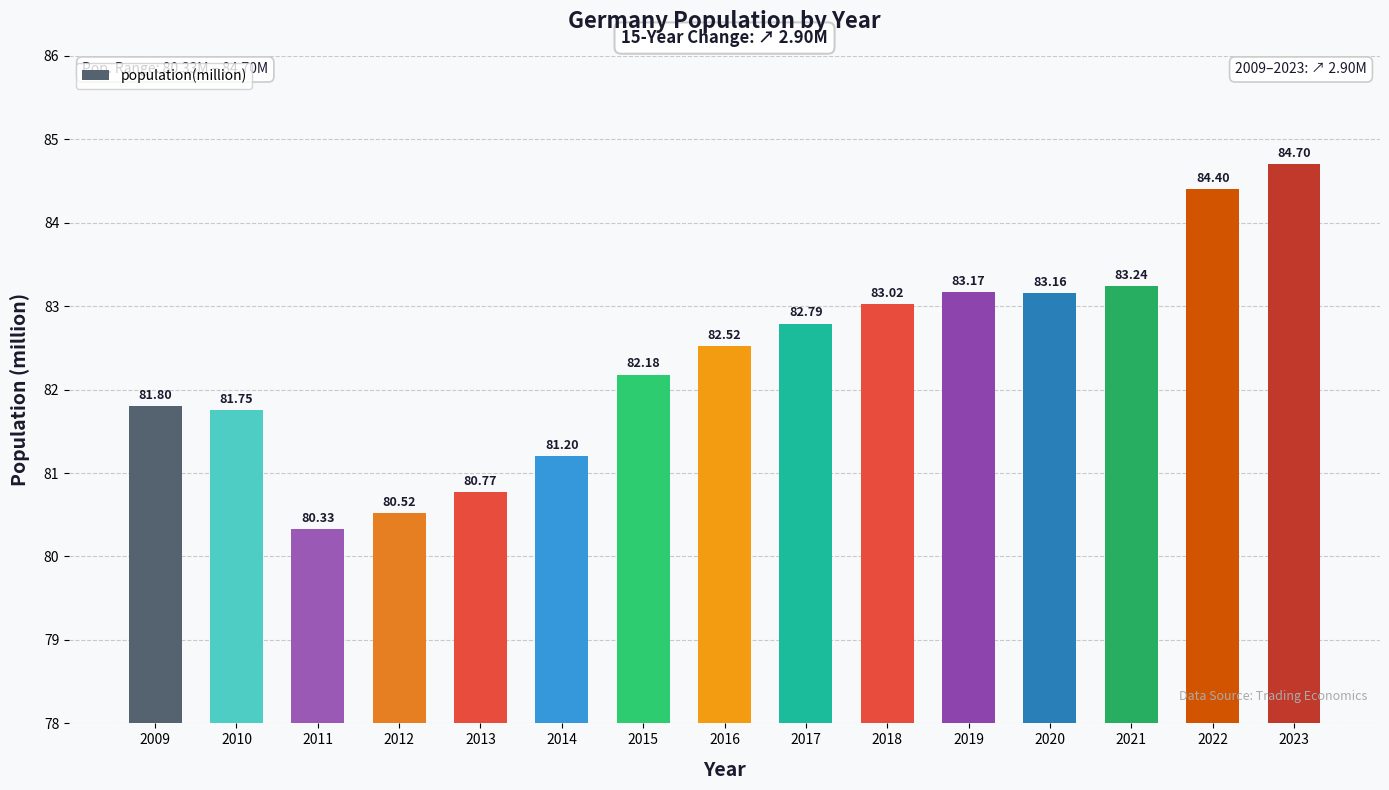

Is it true that the value at 2017 is 82.8?

True